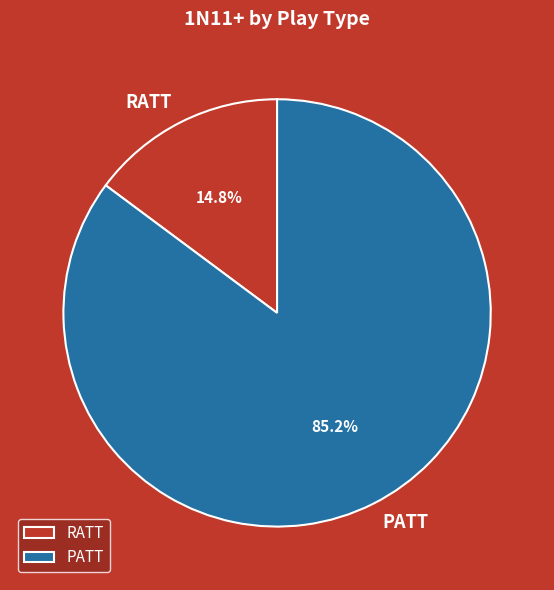

How many slices are in this pie chart?

2